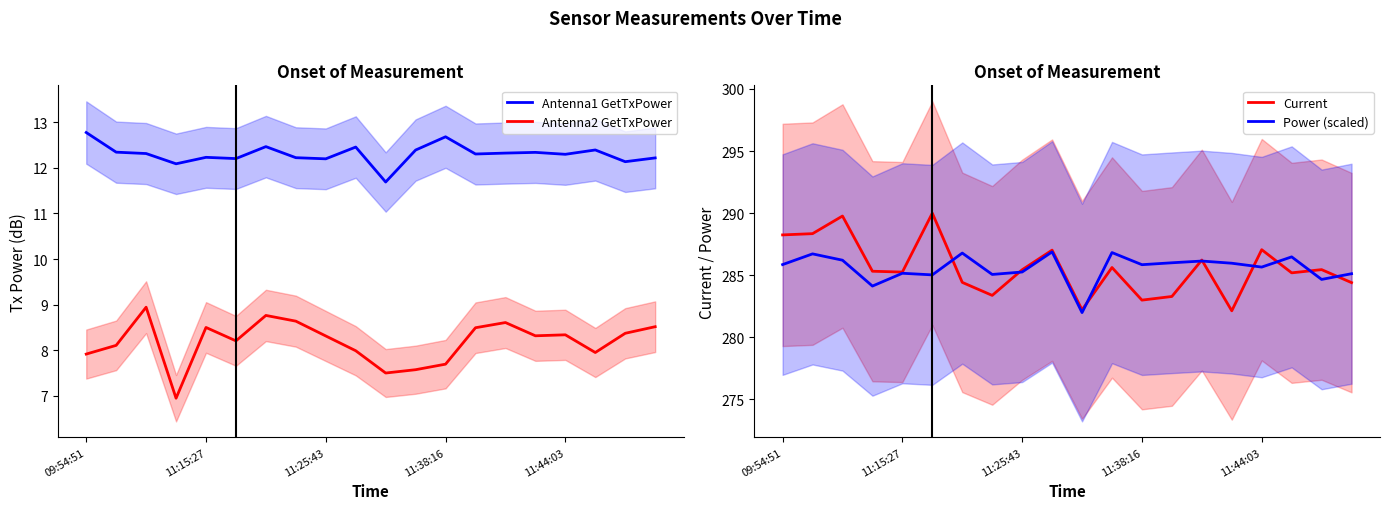

Is it true that Current equals 92.4 at 11:15:27?

False